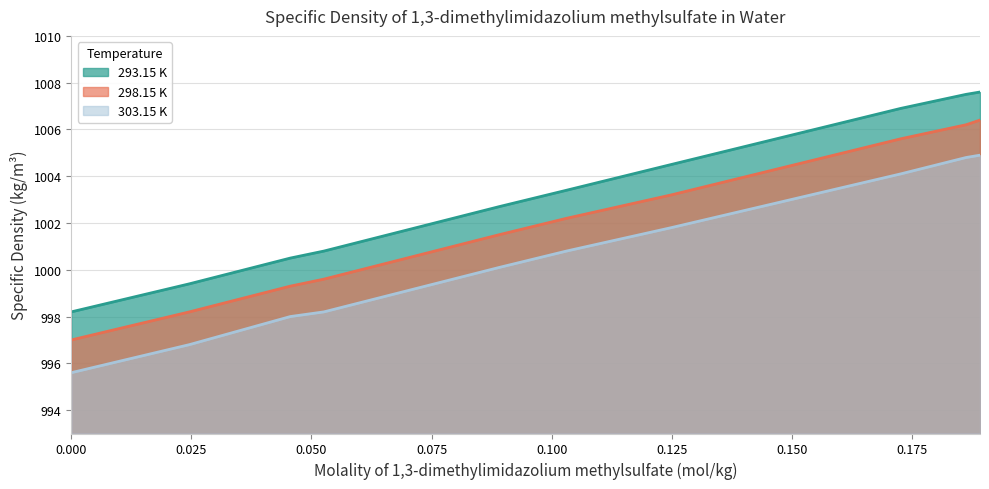

Rank the series at 0.0891 from lowest to highest value.

303.15 K, 298.15 K, 293.15 K